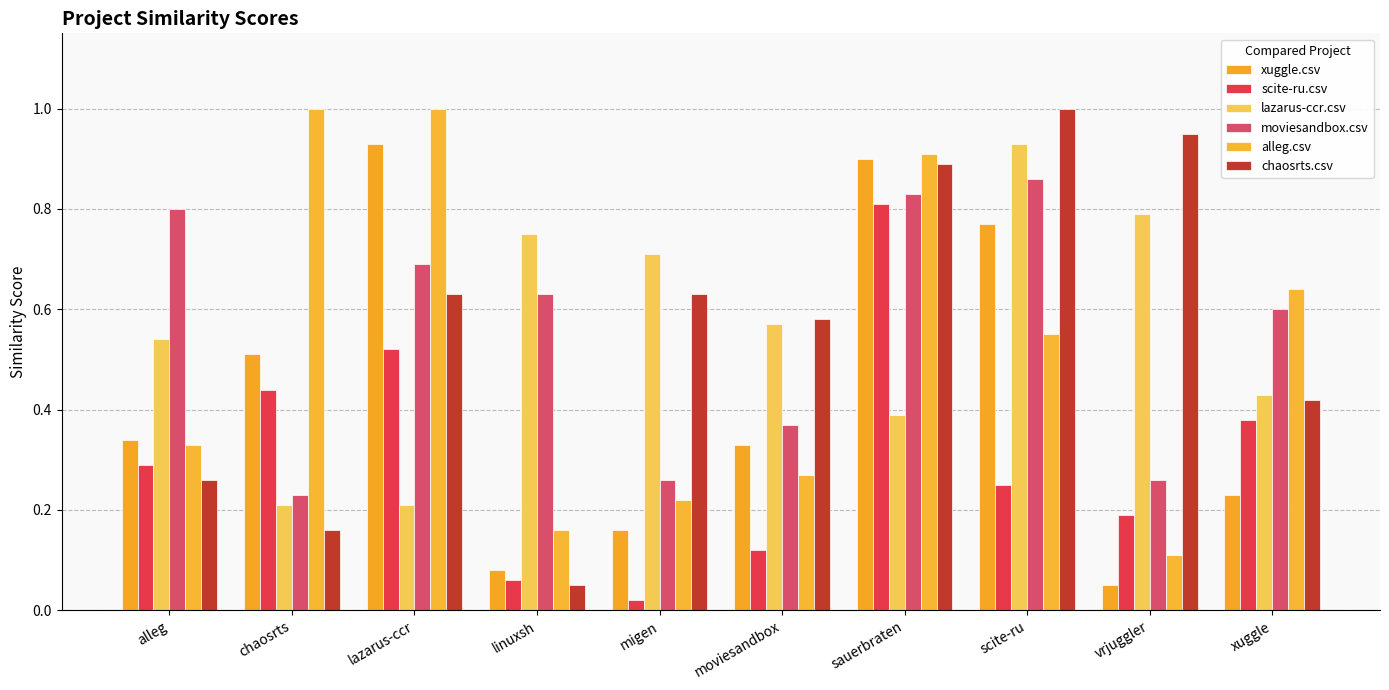

At which category is the sum across all series the highest?

sauerbraten